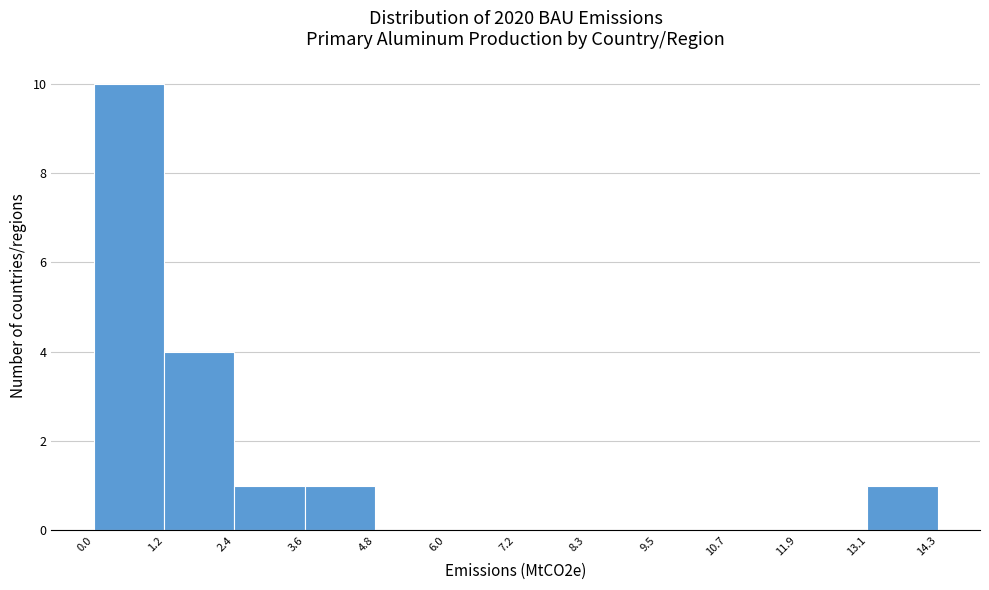

Which range on the x-axis has the tallest bar?

0.0 to 1.2